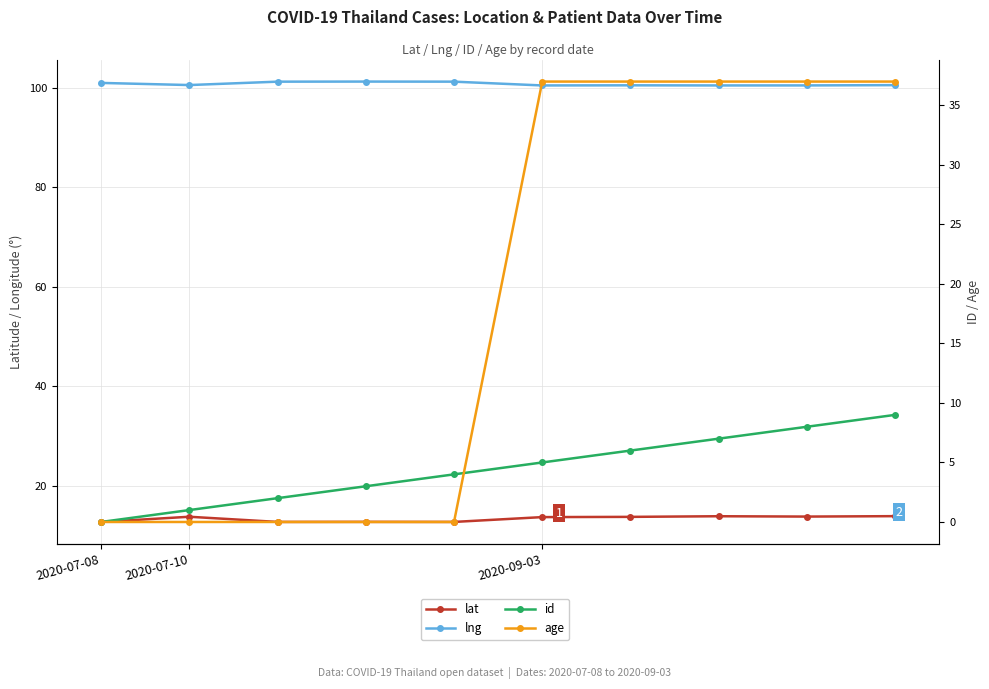

What is the minimum value for lng?

100.5